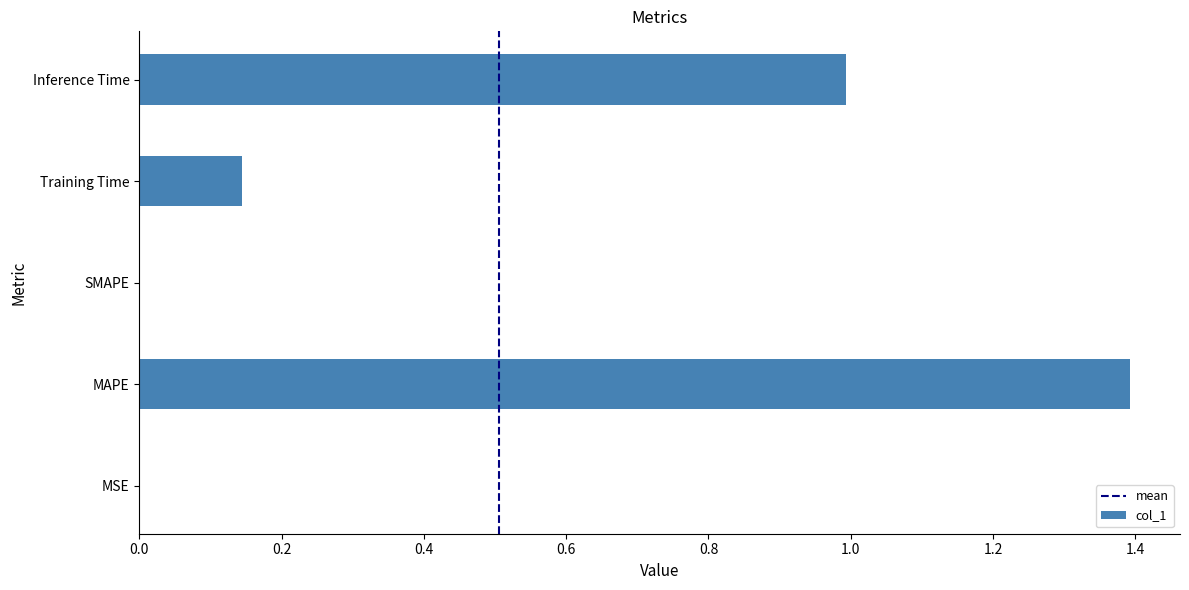

What is the difference between the values at SMAPE and MAPE?

1.4